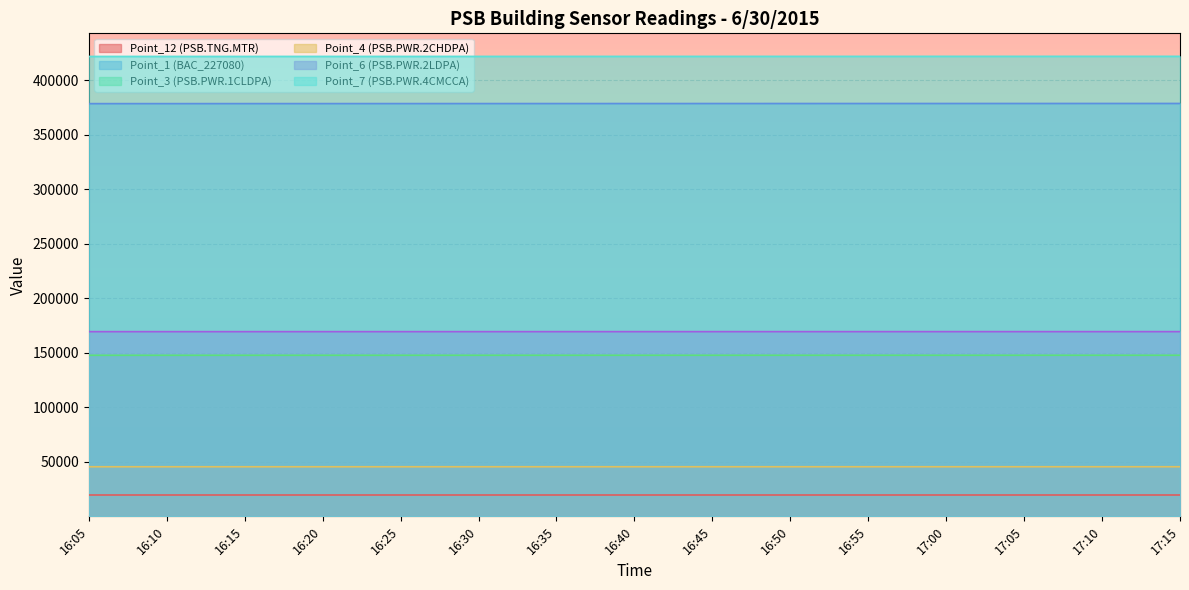

Where is Point_4 (PSB.PWR.2CHDPA) nearest to the value 45521?

16:30